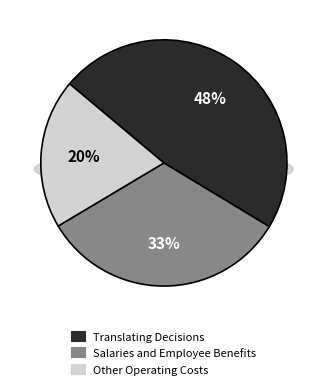

Which slice is the smallest?

other